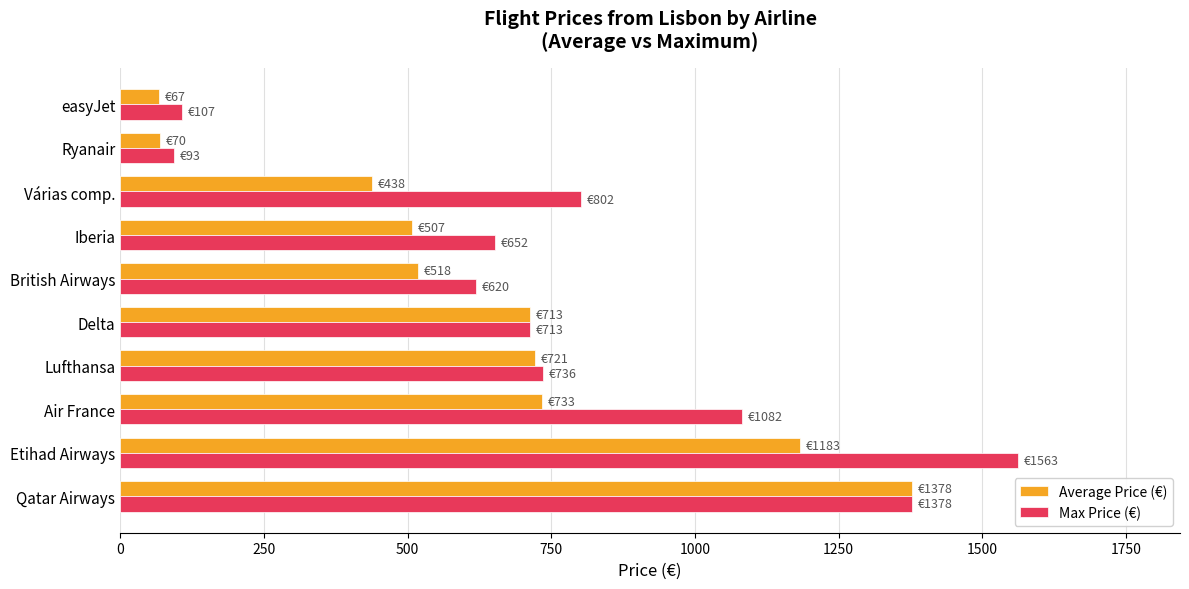

What is the average value of the Max Price (€) series?

774.6